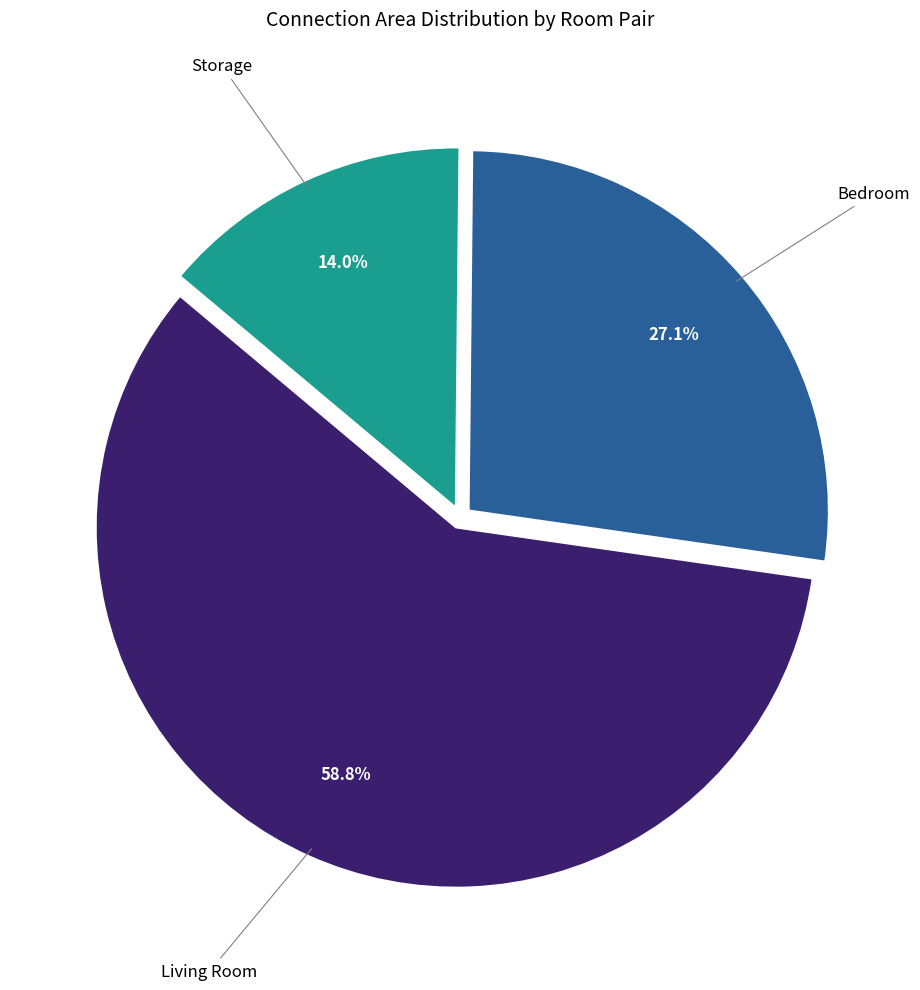

Is there a majority slice in this chart?

Yes